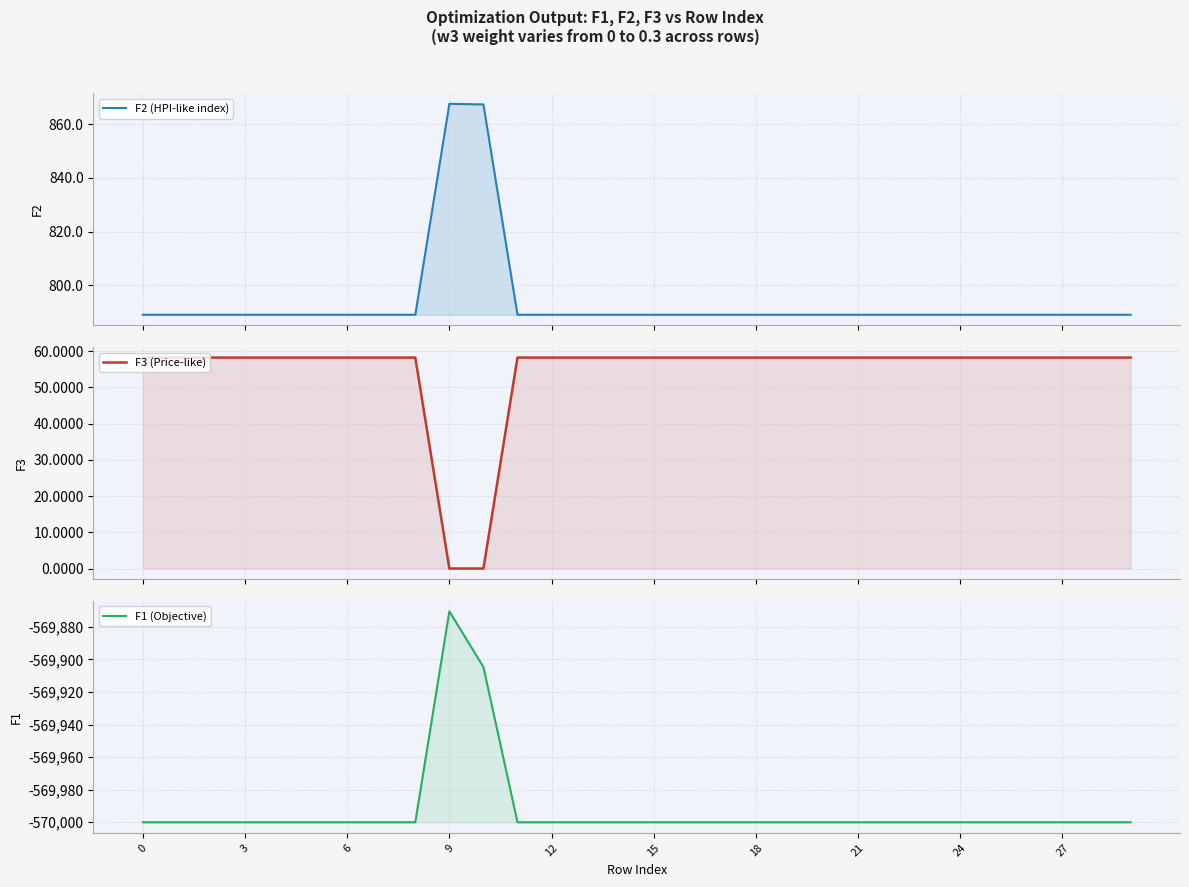

The F3 (Price-like) series shows 30.4 at 19. True or false?

False